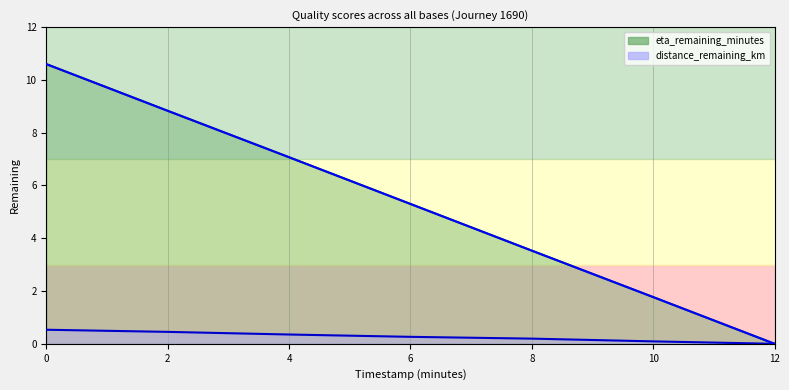

Reading right to left, extract all data points from this chart.

0.0	1.8	3.5	5.3	7.1	8.8	10.6